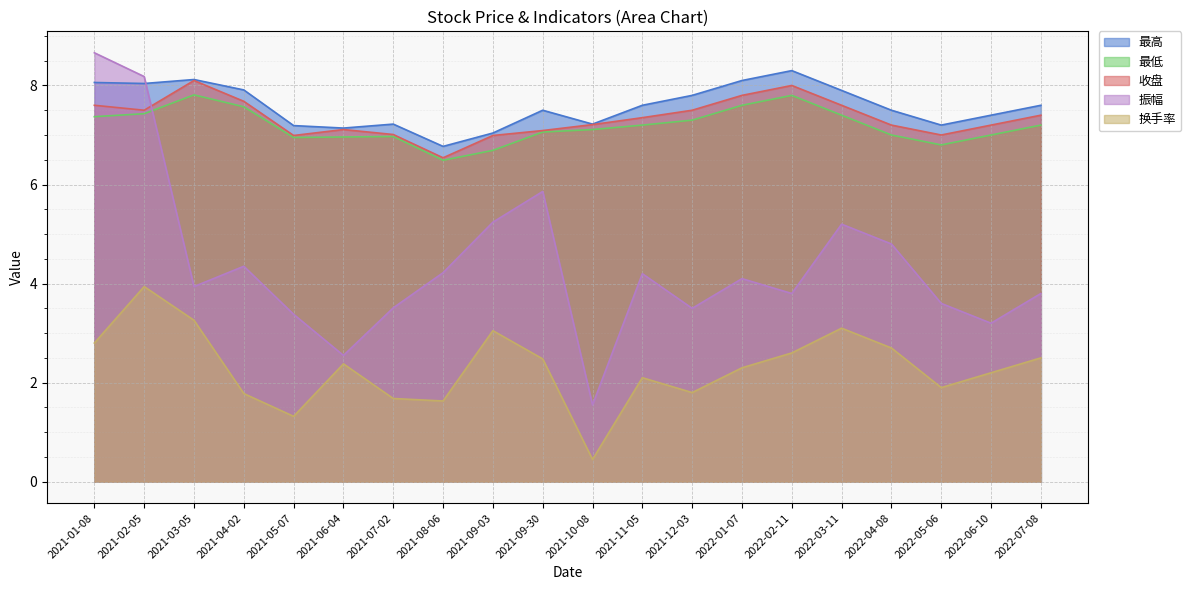

True or false: 换手率 has more than 2 interior local peaks.

True